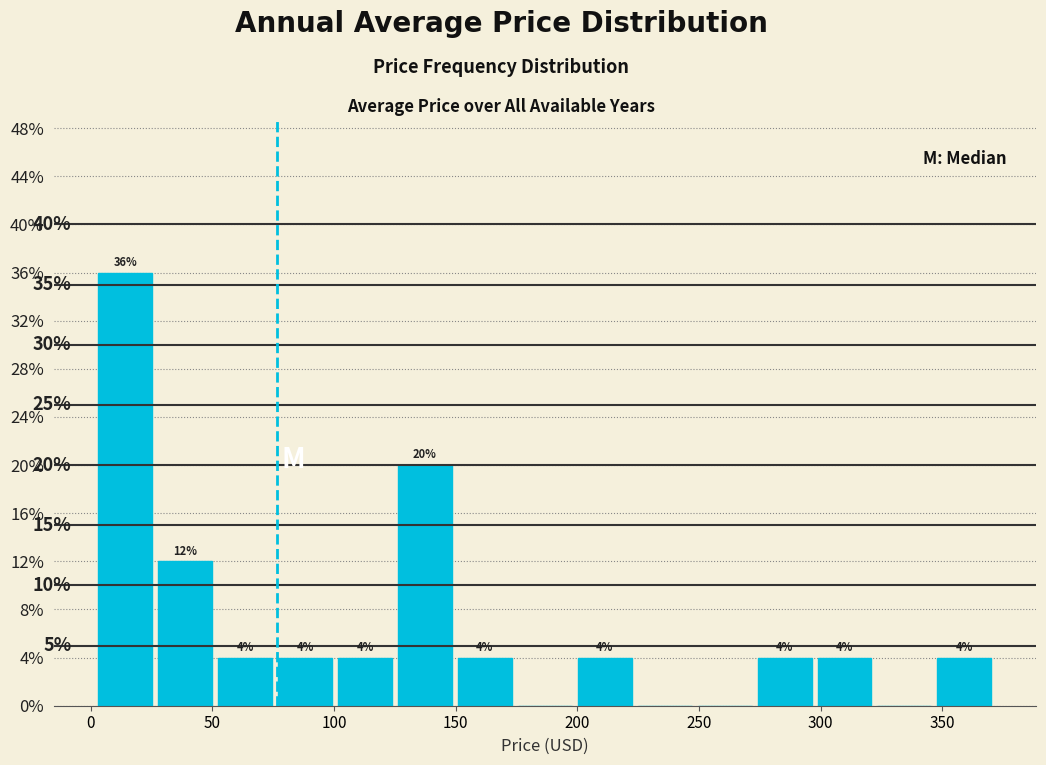

Over which range of the x-axis is the bar tallest?

5 to 30